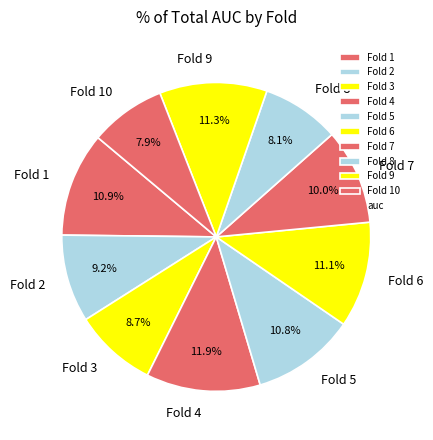

How many segments does this pie chart have?

10